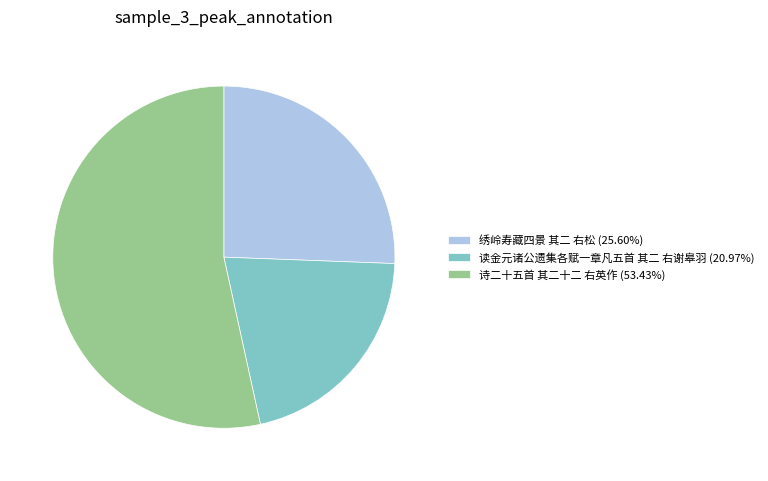

Approximately how many times larger is the value at 读金元诸公遗集各赋一章凡五首 其二 右谢皋羽 compared to 诗二十五首 其二十二 右英作?

0.4